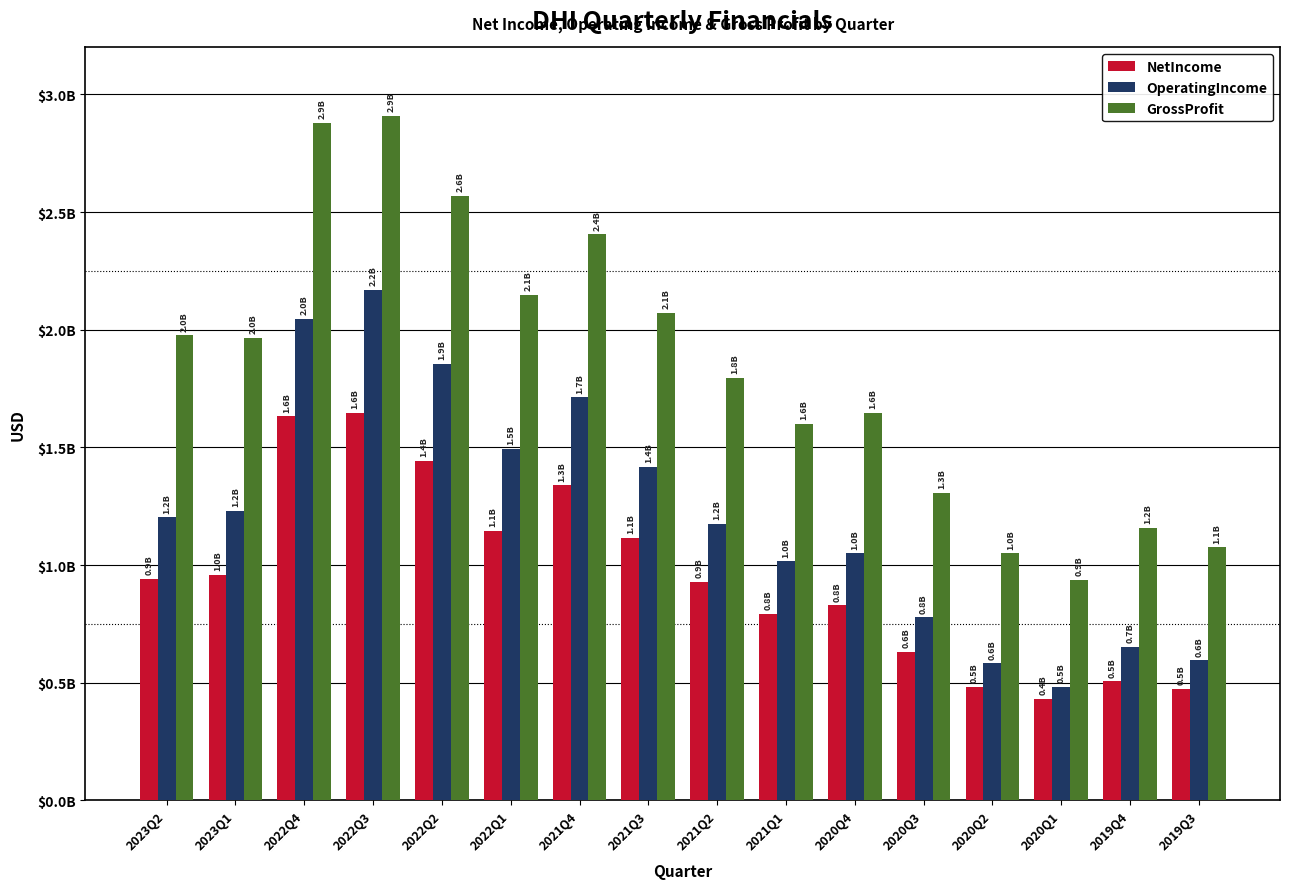

Reading left to right, what are all the values shown in this chart?

NetIncome: 942200000	958700000	1631900000	1647800000	1442300000	1145800000	1339000000	1115500000	929500000	791800000	829000000	630700000	482700000	431300000	505300000	474800000
OperatingIncome: 1203100000	1229500000	2046500000	2168200000	1854100000	1493100000	1713100000	1416300000	1174500000	1015000000	1049100000	777800000	582400000	480700000	651900000	594700000
GrossProfit: 1976700000	1966500000	2878500000	2908800000	2569100000	2147700000	2406100000	2072000000	1796000000	1600900000	1646800000	1305300000	1049200000	936500000	1157400000	1074700000